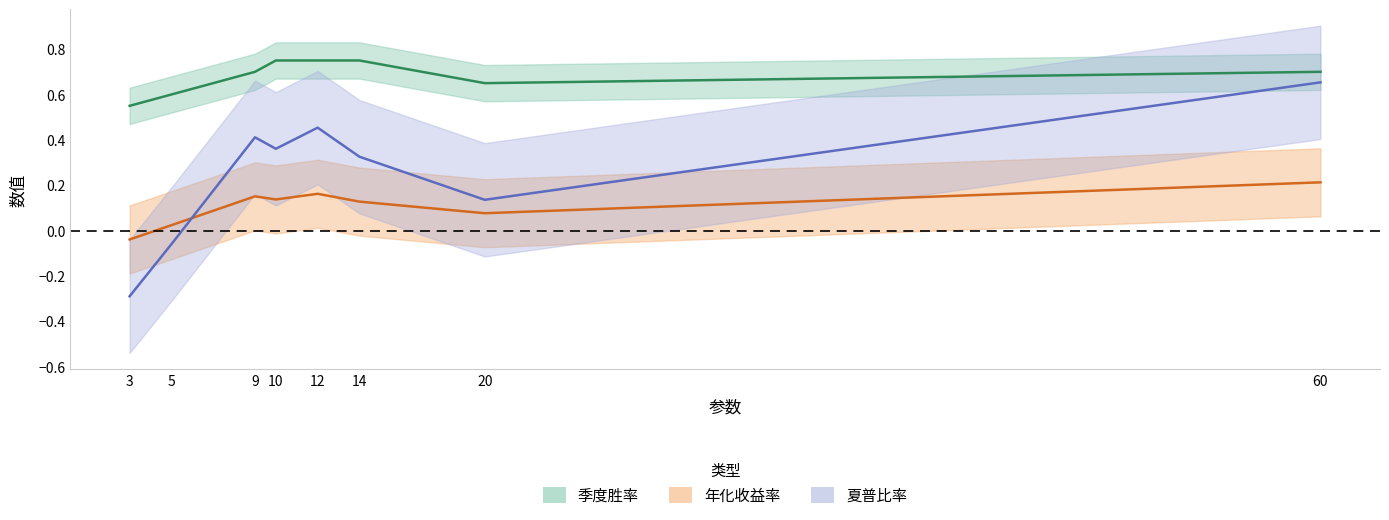

What is the sum of all 季度胜率 values?

5.5